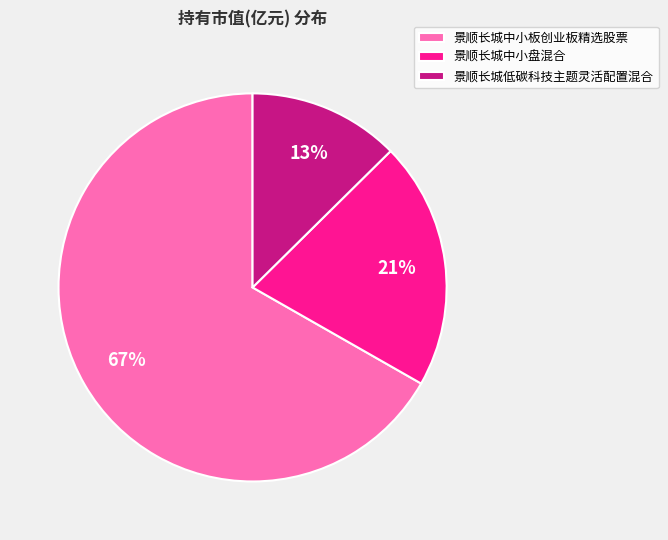

What is the largest slice in the pie chart?

景顺长城中小板创业板精选股票